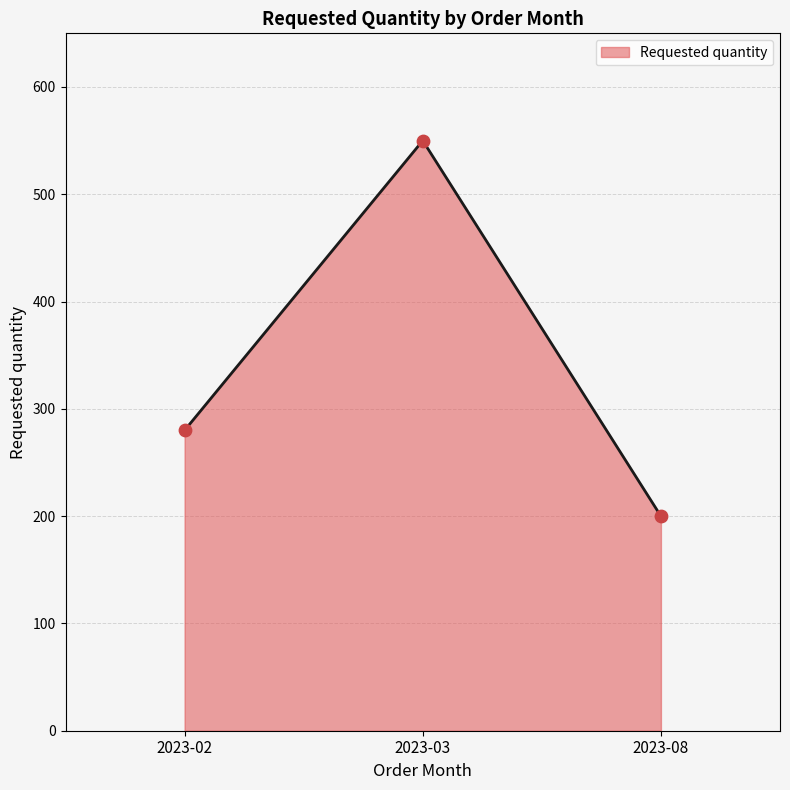

Which has a higher value, 2023-02 or 2023-03?

2023-03